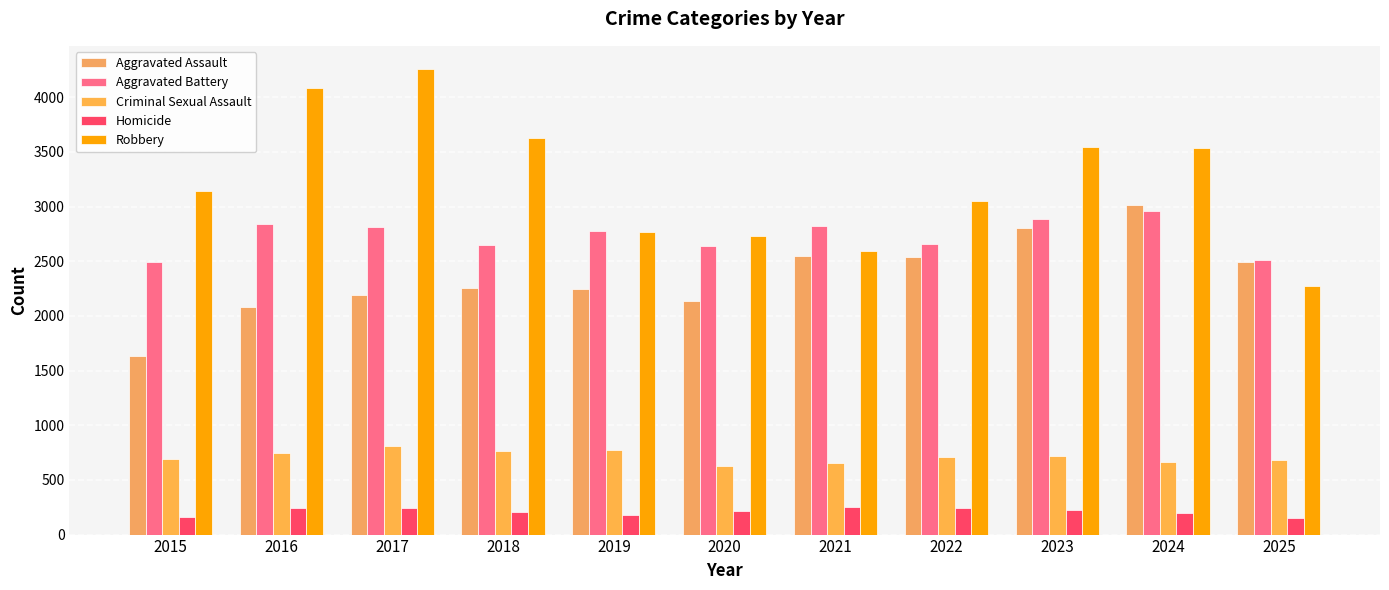

Reading right to left, what are all the values shown in this chart?

Aggravated Assault: 2025=2495	2024=3017	2023=2806	2022=2540	2021=2547	2020=2136	2019=2242	2018=2252	2017=2189	2016=2080	2015=1635
Aggravated Battery: 2025=2513	2024=2963	2023=2886	2022=2661	2021=2818	2020=2639	2019=2780	2018=2646	2017=2816	2016=2839	2015=2491
Criminal Sexual Assault: 2025=686	2024=668	2023=715	2022=713	2021=651	2020=630	2019=774	2018=763	2017=811	2016=742	2015=693
Homicide: 2025=149	2024=197	2023=229	2022=242	2021=253	2020=214	2019=182	2018=202	2017=239	2016=245	2015=158
Robbery: 2025=2277	2024=3538	2023=3549	2022=3049	2021=2598	2020=2727	2019=2769	2018=3626	2017=4257	2016=4082	2015=3144